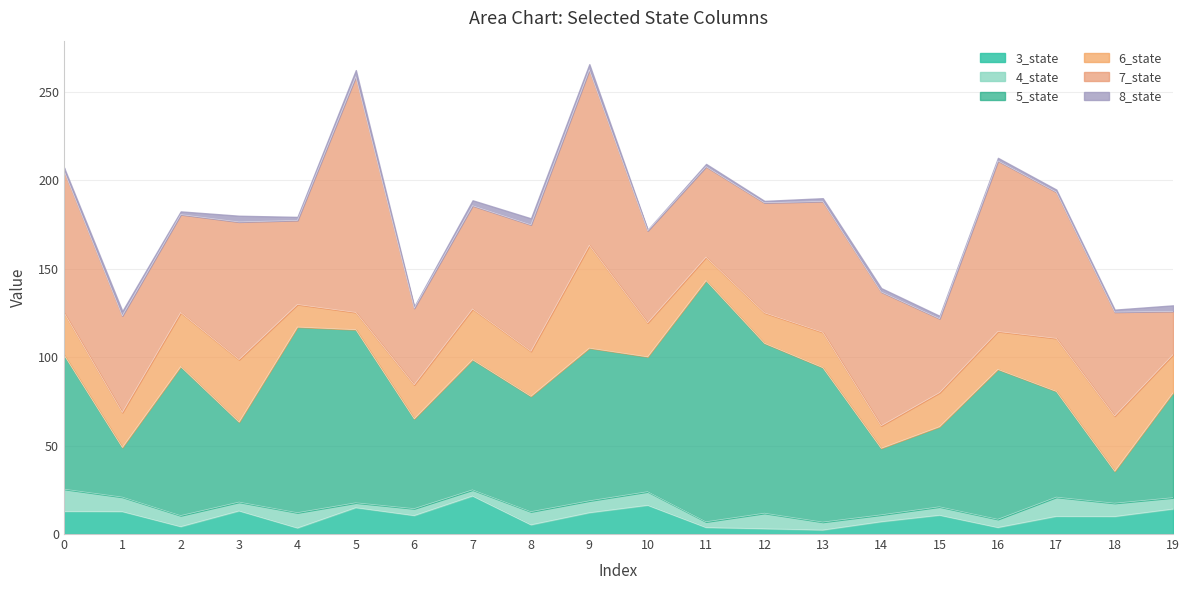

What are all the series names shown in the legend?

3_state, 4_state, 5_state, 6_state, 7_state, 8_state